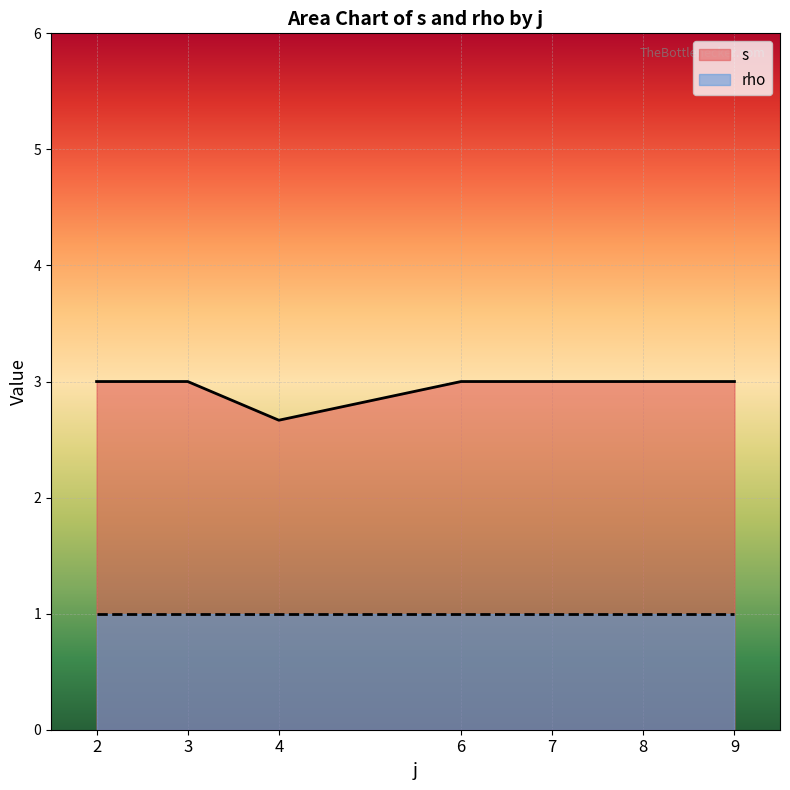

True or false: rho has more than 0 interior local peaks.

False